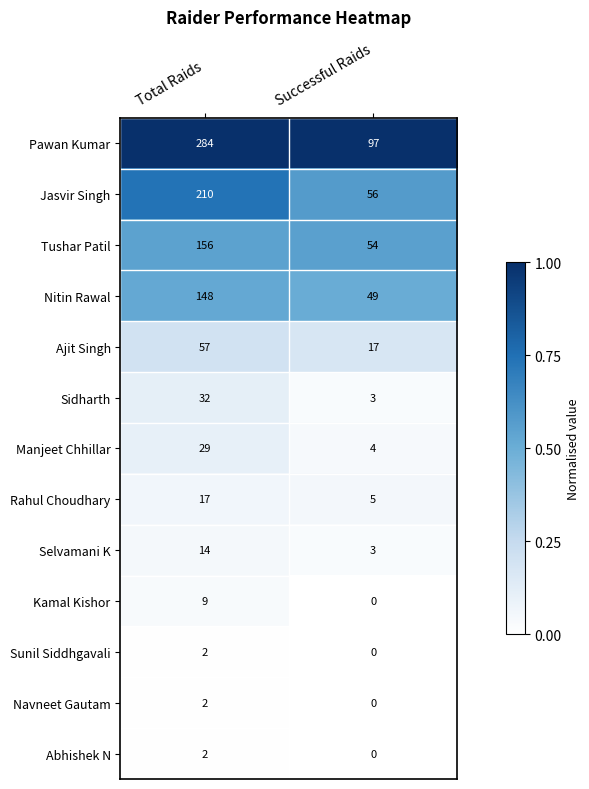

At which category does the chart reach its minimum across all series?

Successful Raids